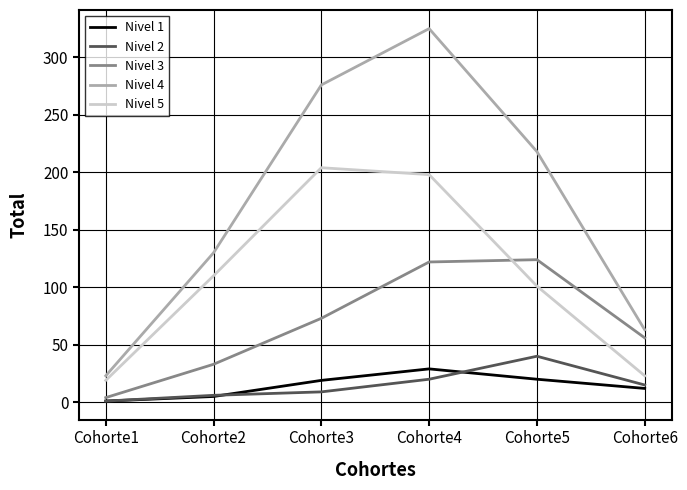

Which series has the widest spread of values?

Nivel 4